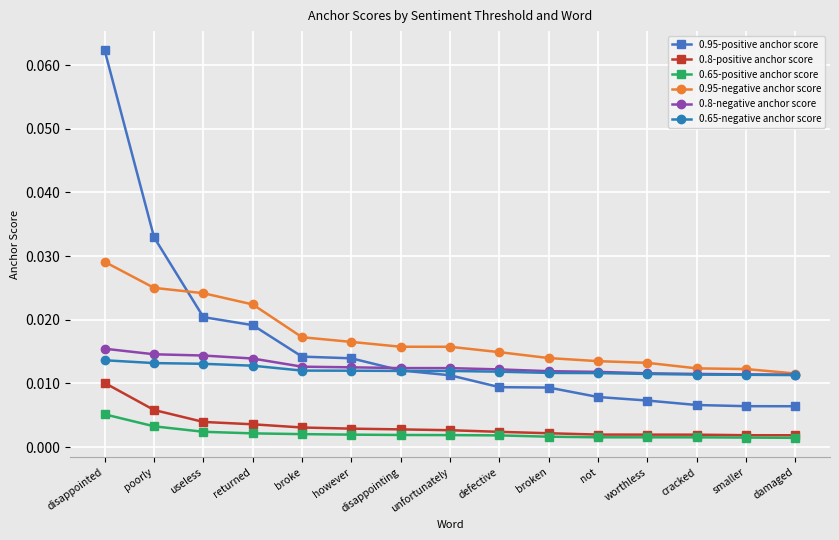

True or false: 0.8-negative anchor score and 0.8-positive anchor score intersect in this chart.

False